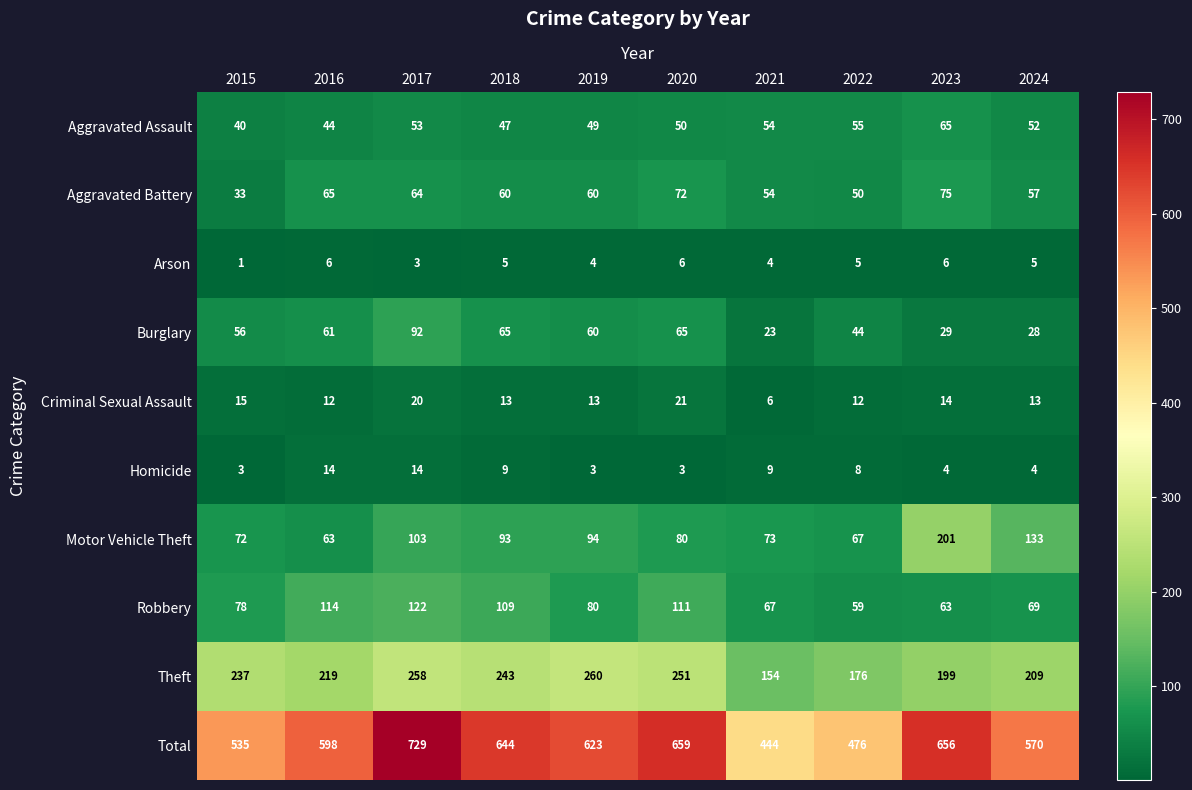

At which label does Burglary first exceed 60?

2016